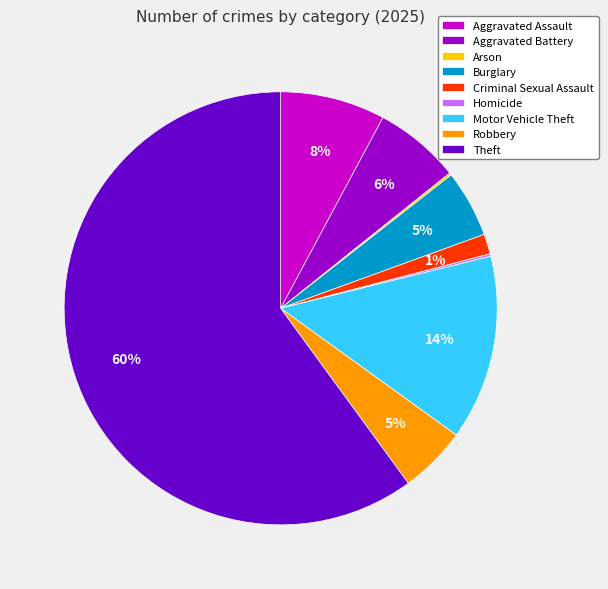

Which has a higher value, Motor Vehicle Theft or Aggravated Assault?

Motor Vehicle Theft